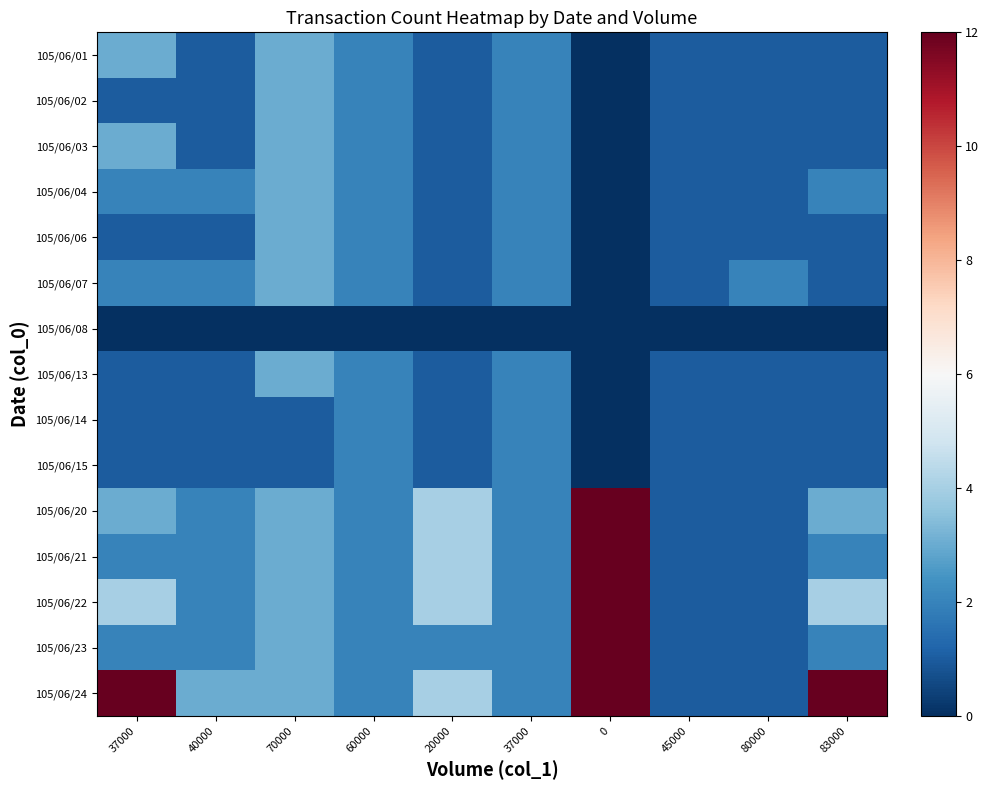

What is the total value across all series at 80000?

15